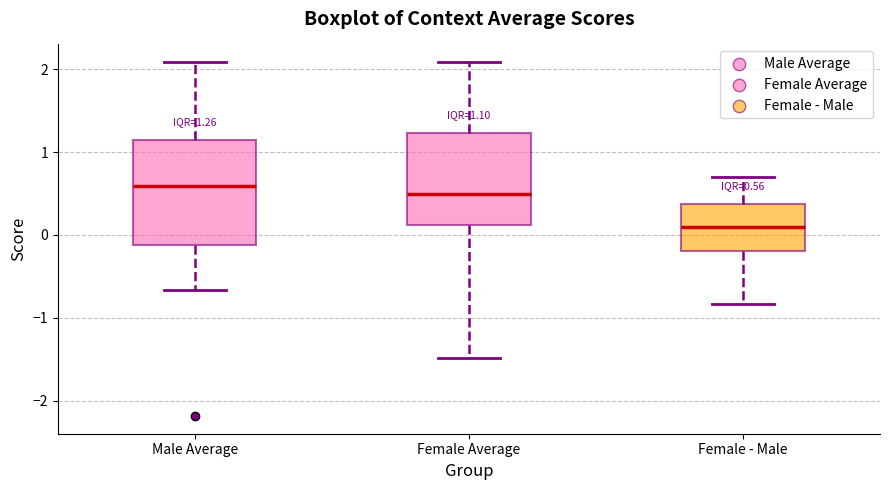

Which box is the tallest, from its lower edge to its upper edge?

Male Average